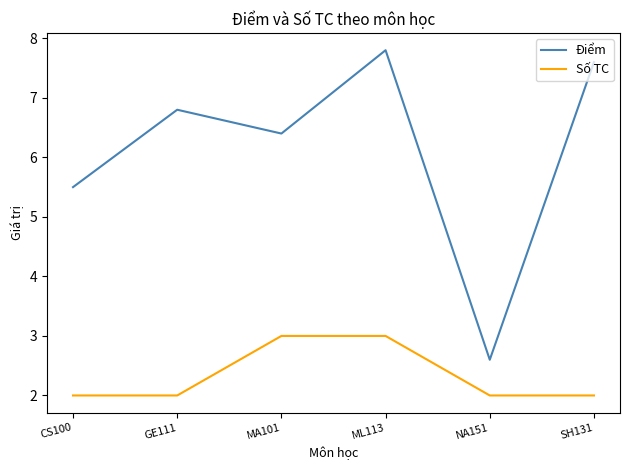

Which label corresponds to the largest value in the chart?

ML113